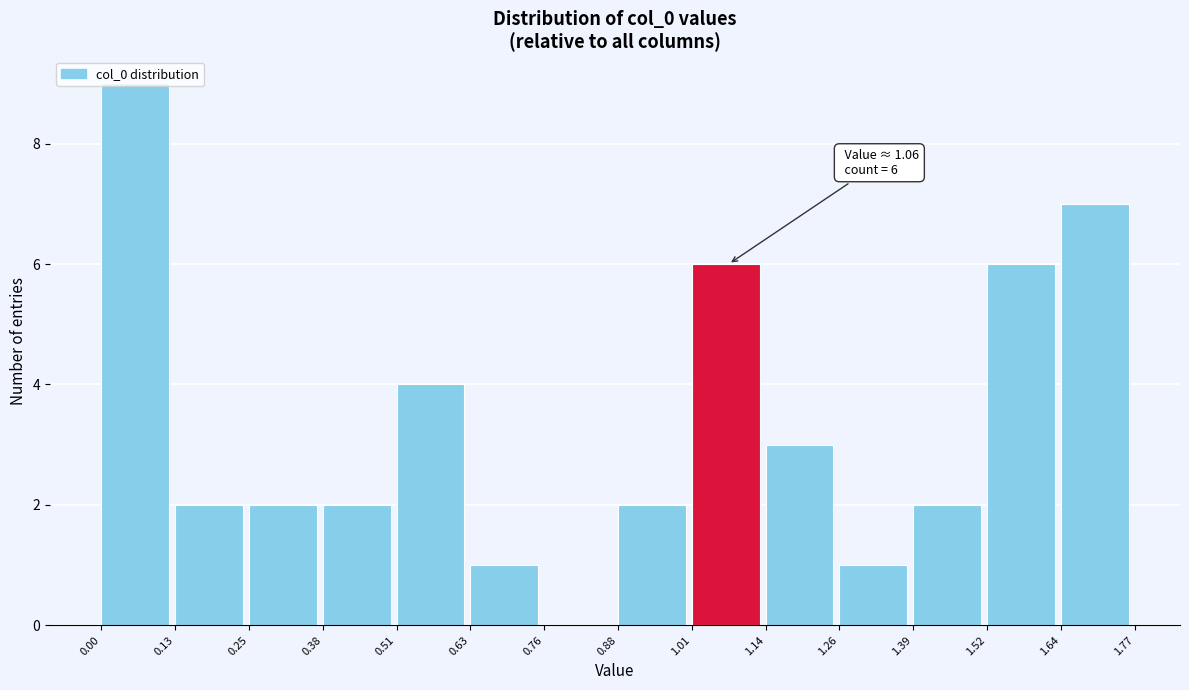

Over which range of the x-axis is the bar tallest?

0.00 to 0.13